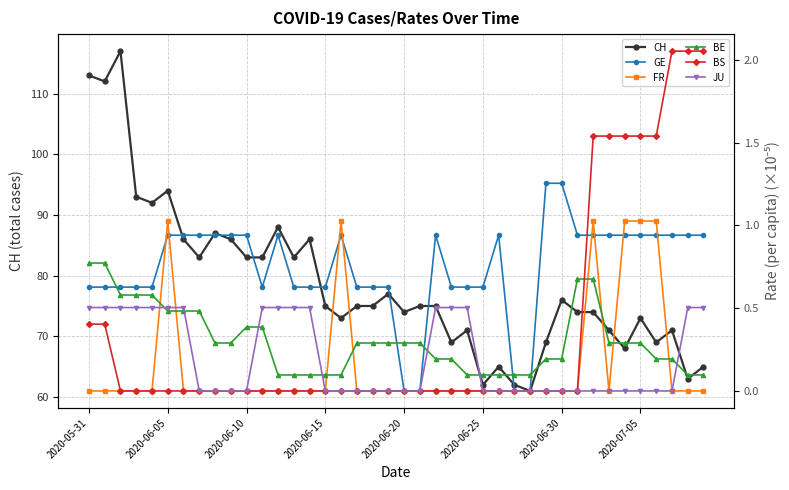

What are all the series names shown in the legend?

CH, GE, FR, BE, BS, JU